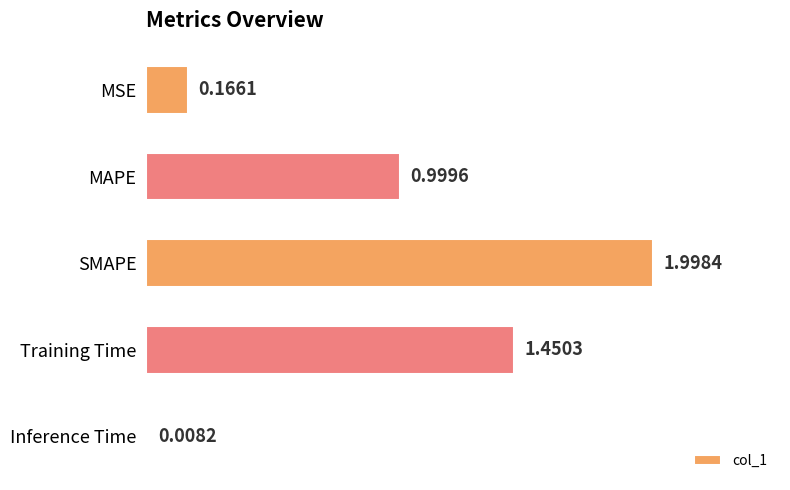

Between Inference Time and MAPE, which is larger?

MAPE